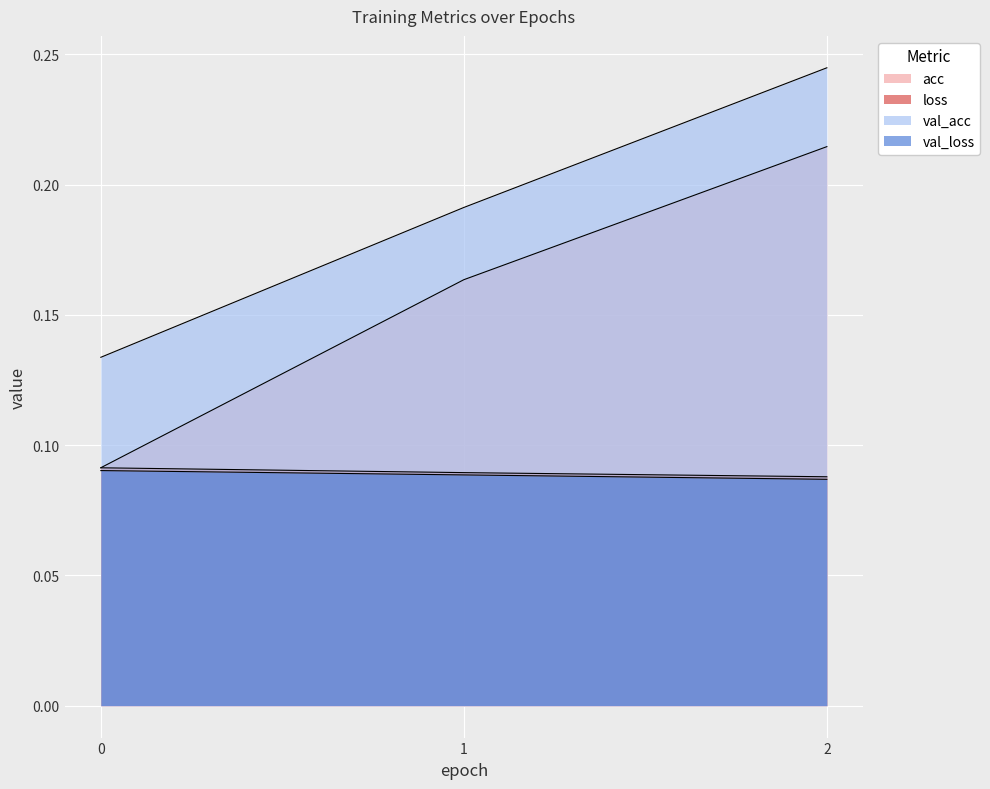

Which series has the widest spread of values?

acc